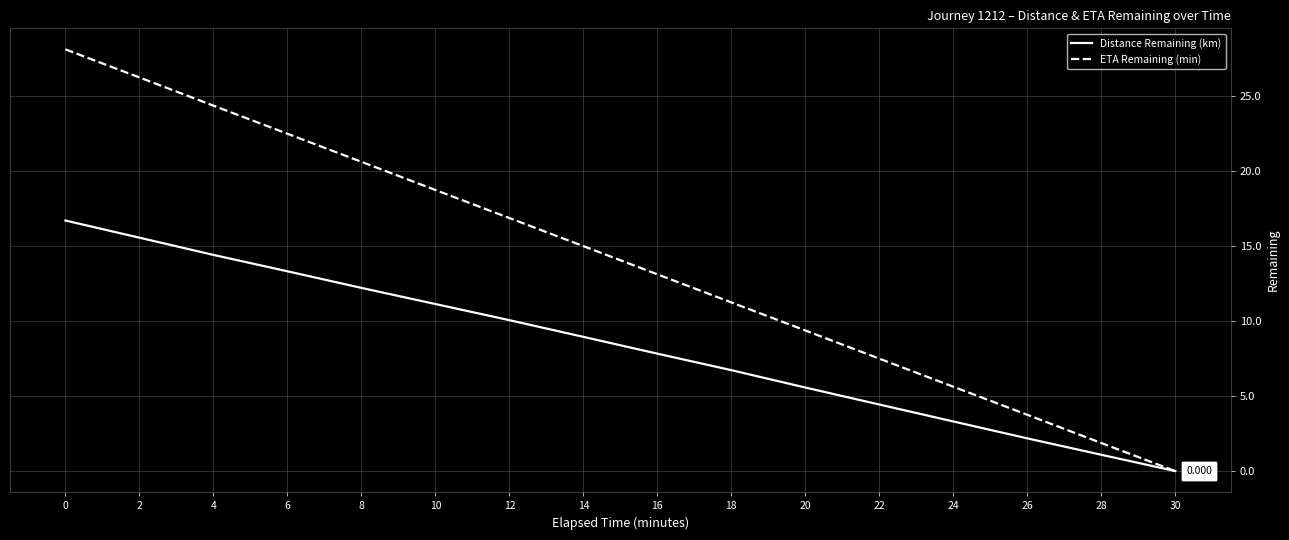

Which series has the widest spread of values?

ETA Remaining (min)